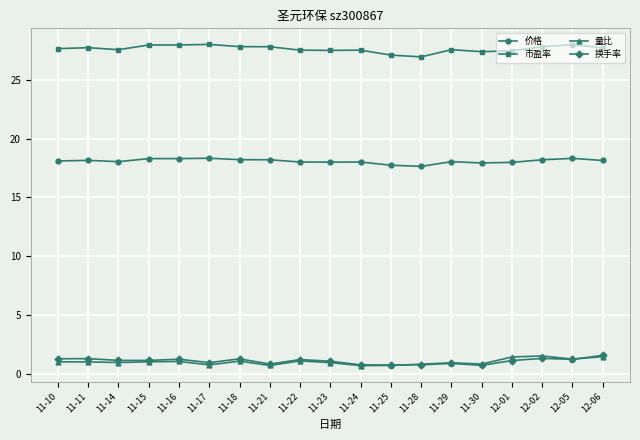

True or false: 市盈率 and 换手率 intersect in this chart.

False